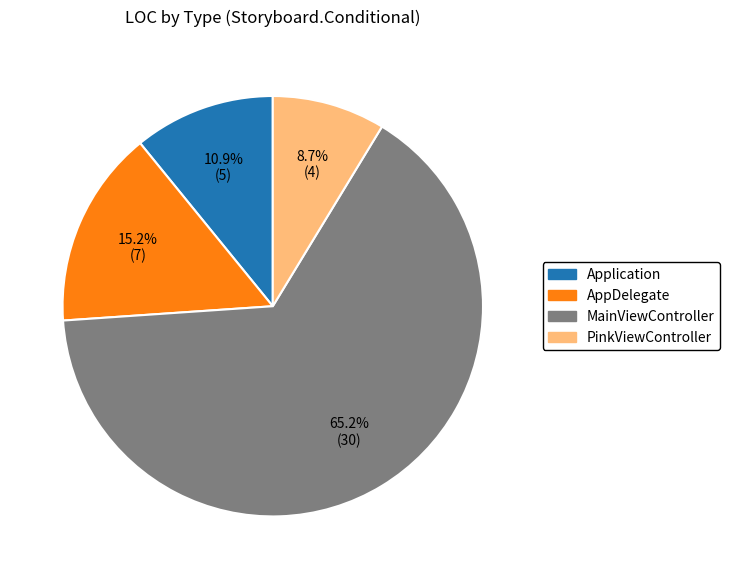

To the nearest percent, what is the combined percentage of PinkViewController and Application?

20%